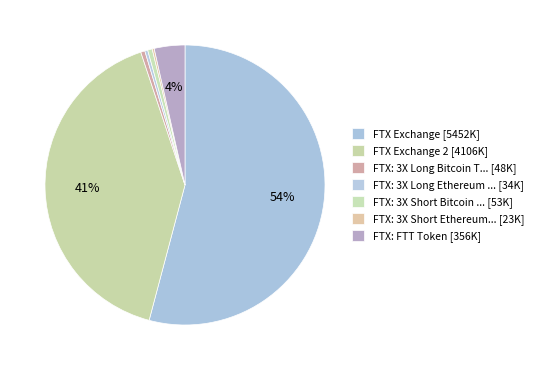

Rank the categories by value from highest to lowest.

FTX Exchange, FTX Exchange 2, FTX: FTT Token, FTX: 3X Short Bitcoin Token, FTX: 3X Long Bitcoin Token, FTX: 3X Long Ethereum Token, FTX: 3X Short Ethereum Token